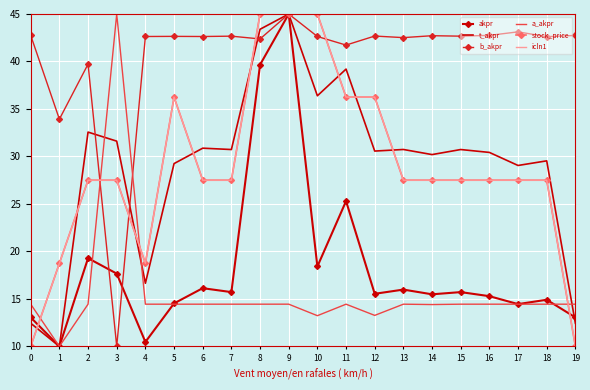

What is the difference between the t_akpr values at 17 and 8?

14.3